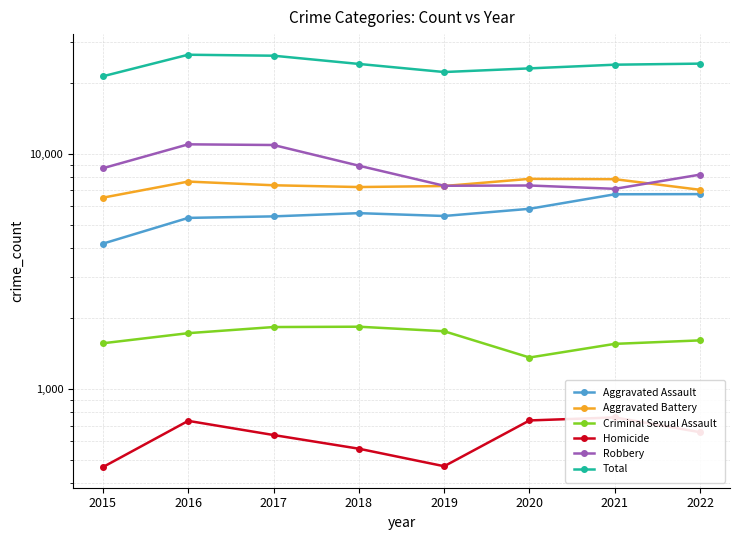

True or false: Robbery and Aggravated Battery cross at least once.

True